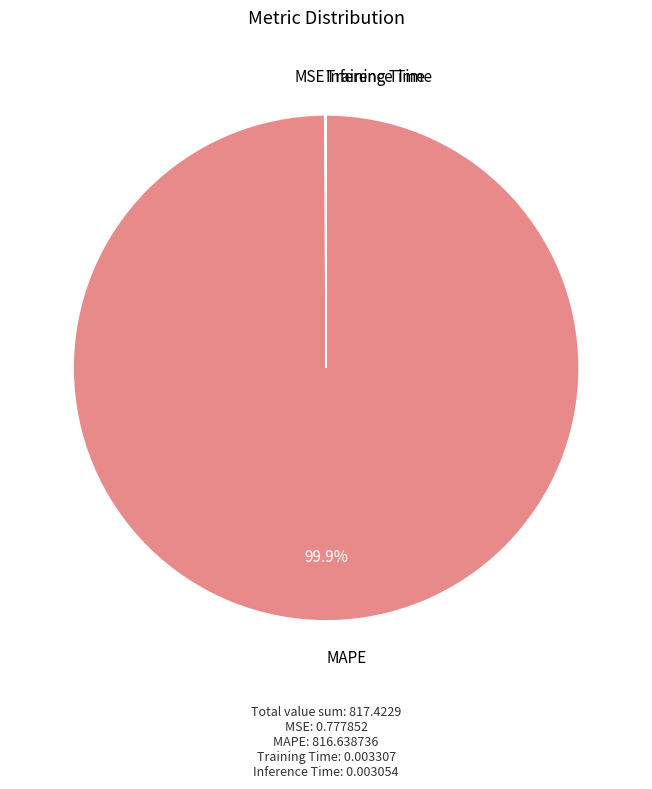

Is it true that MAPE is 87% of the pie?

False